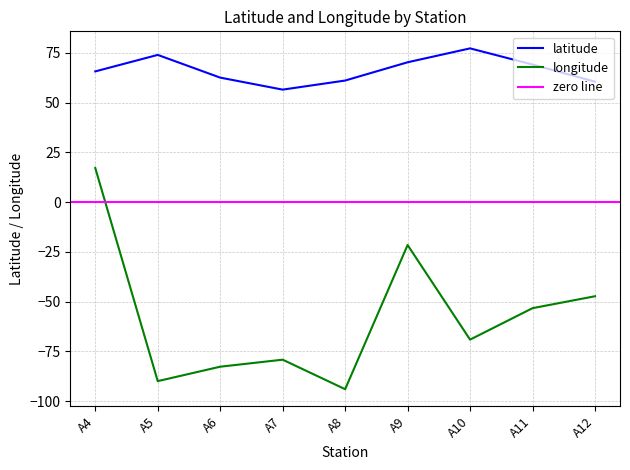

How many interior local peaks does the latitude series have?

2